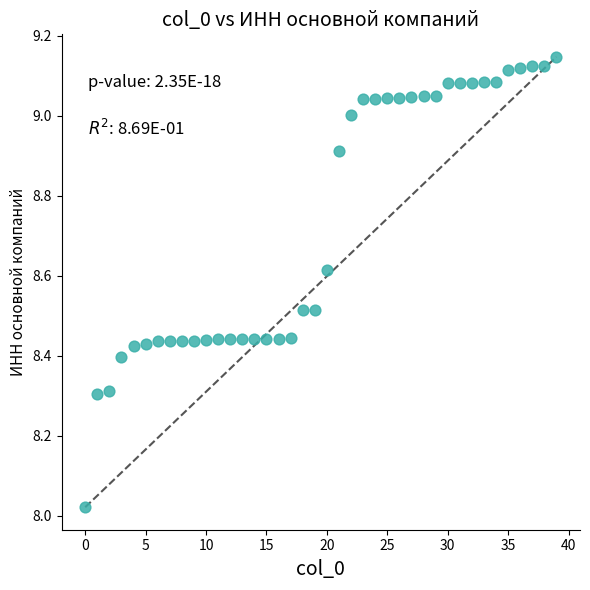

What is the range of Y values (max minus min)?

1.1